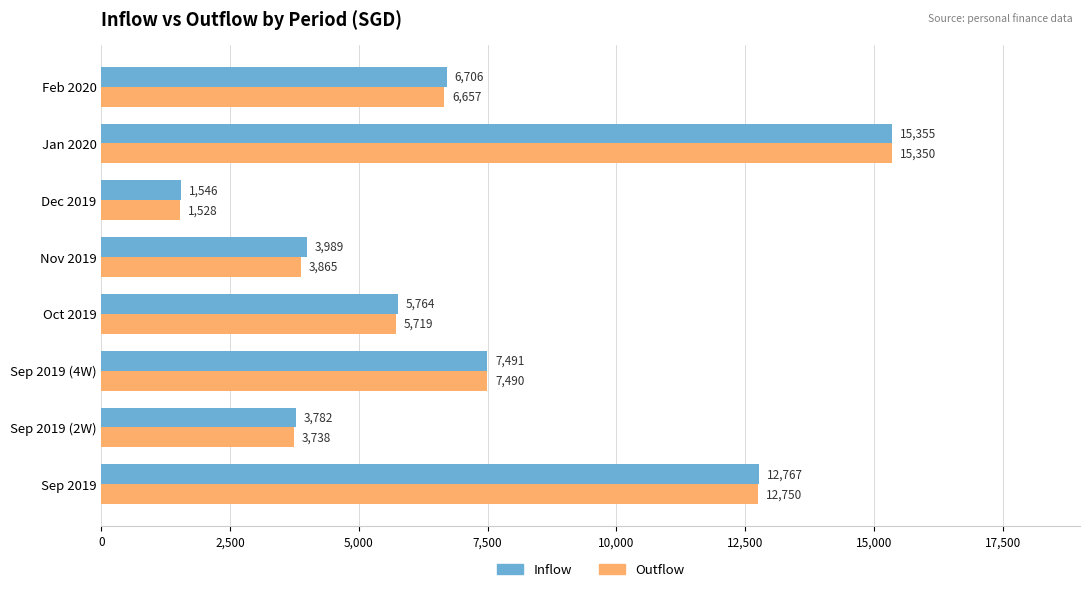

What is the sum of the Outflow values at Dec 2019 and Oct 2019?

7247.0